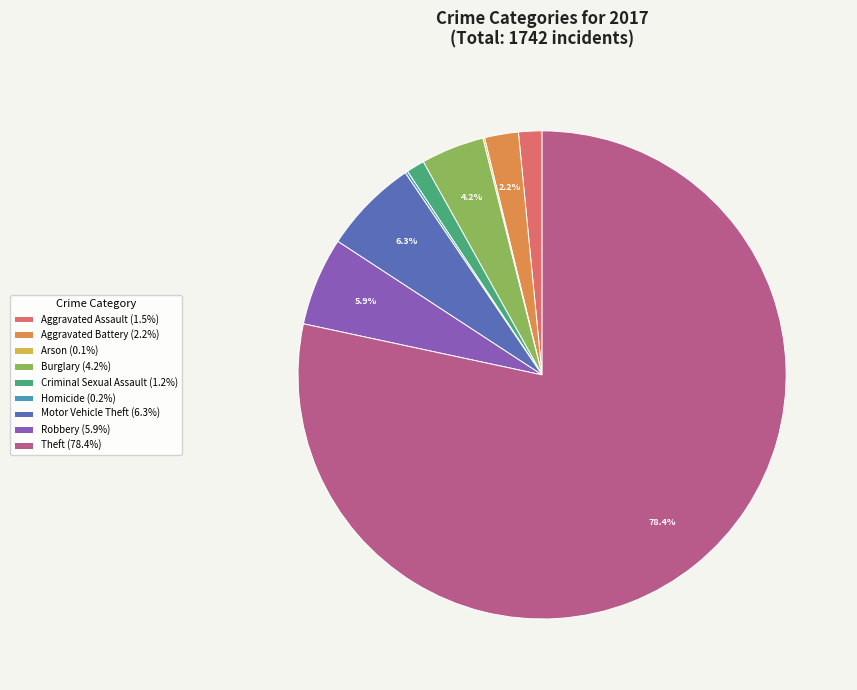

Is Theft the majority of the pie?

Yes